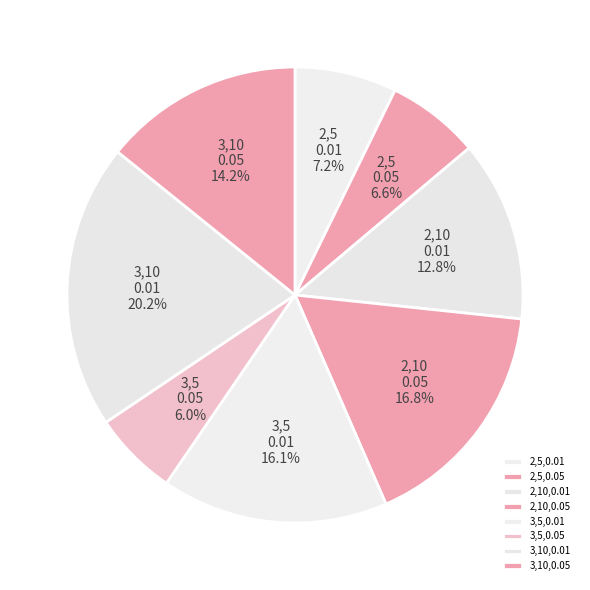

What is the largest slice in the pie chart?

3,10,0.01